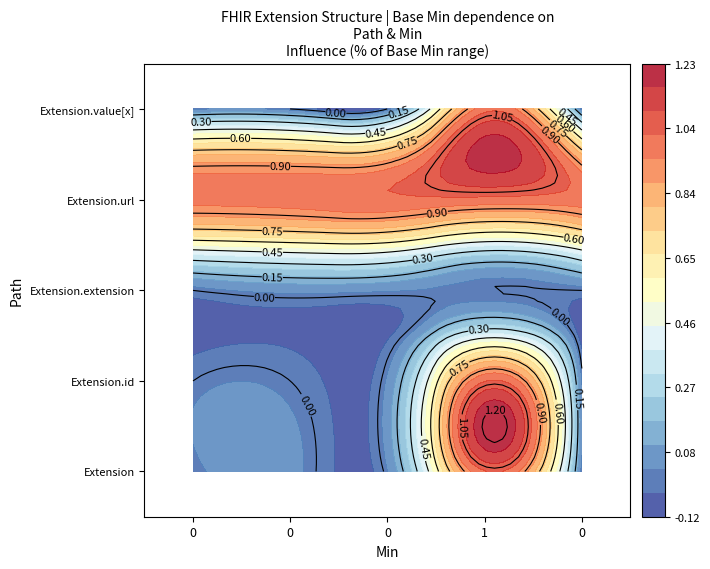

Reading left to right, extract all data points from this chart.

Extension: 0	0	0	1	0
Extension.id: 0	0	0	0	0
Extension.extension: 0	0	0	0	0
Extension.url: 1	1	1	1	1
Extension.value[x]: 0	0	0	0	0